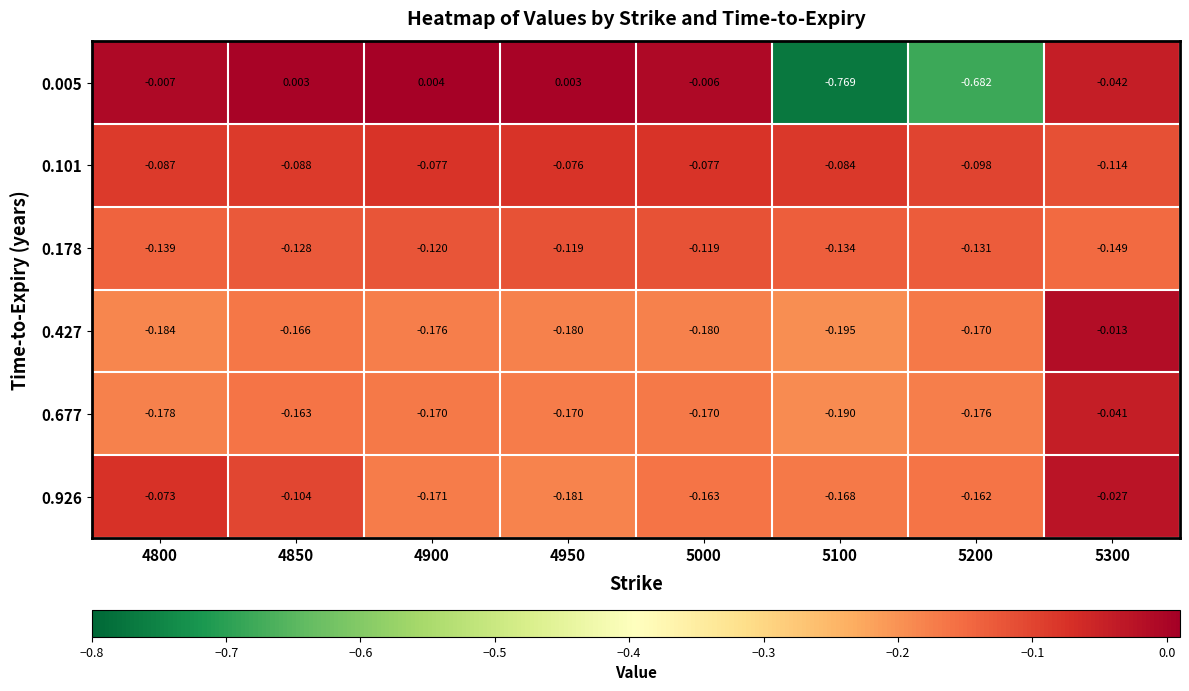

Rank the series at 4950 from lowest to highest value.

0.926, 0.427, 0.677, 0.178, 0.101, 0.005